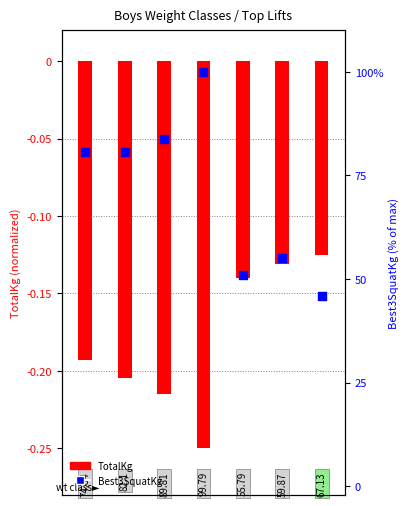

At which category is the sum across all series the highest?

3